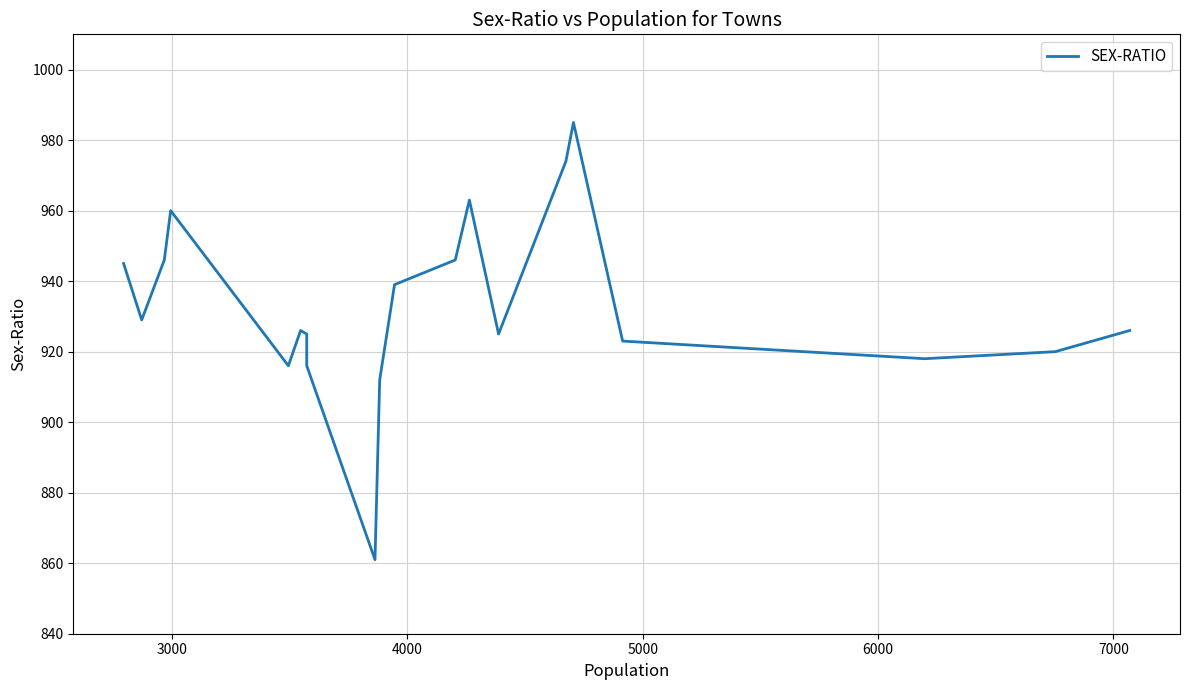

Is it true that the value at 3000 is 1268?

False